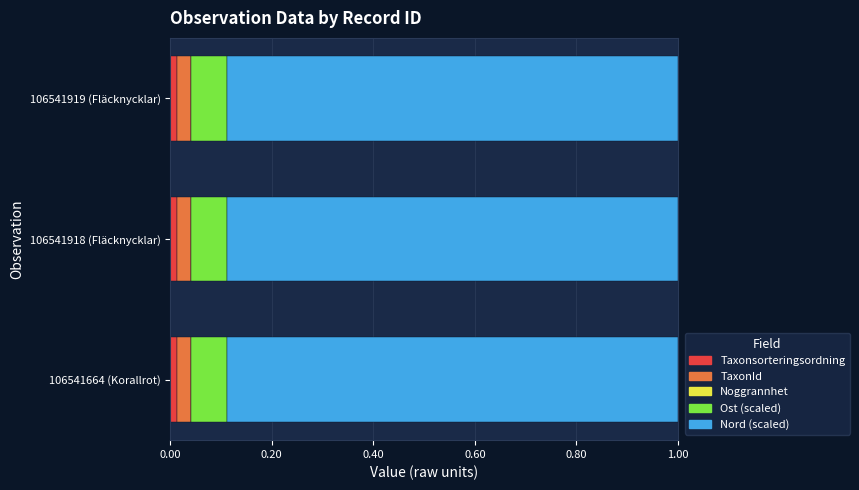

The value of Taxonsorteringsordning at 106541918 (Fläcknycklar) is 0.0. True or false?

True